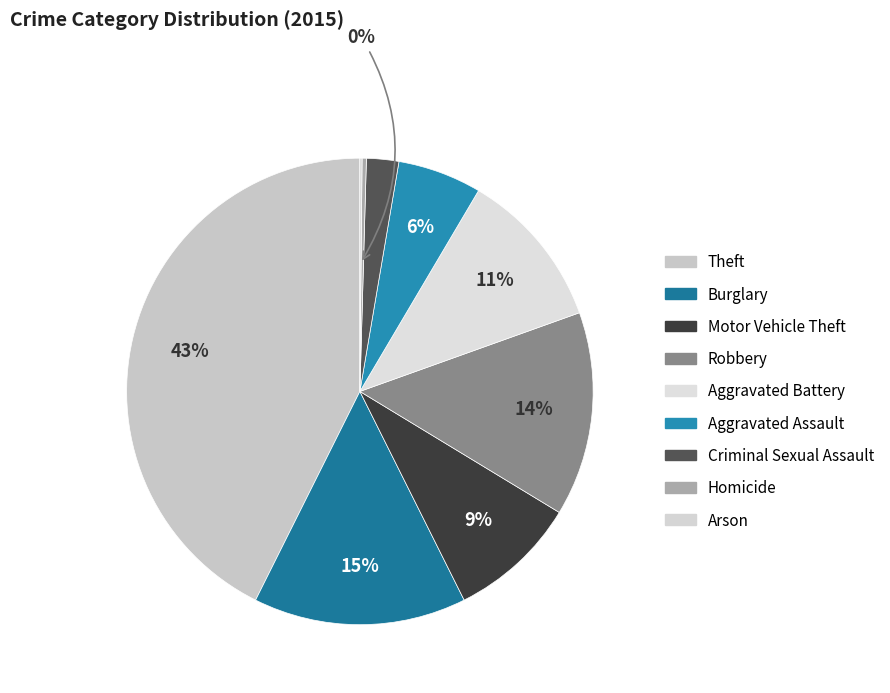

True or false: Motor Vehicle Theft accounts for 9% of the total.

True